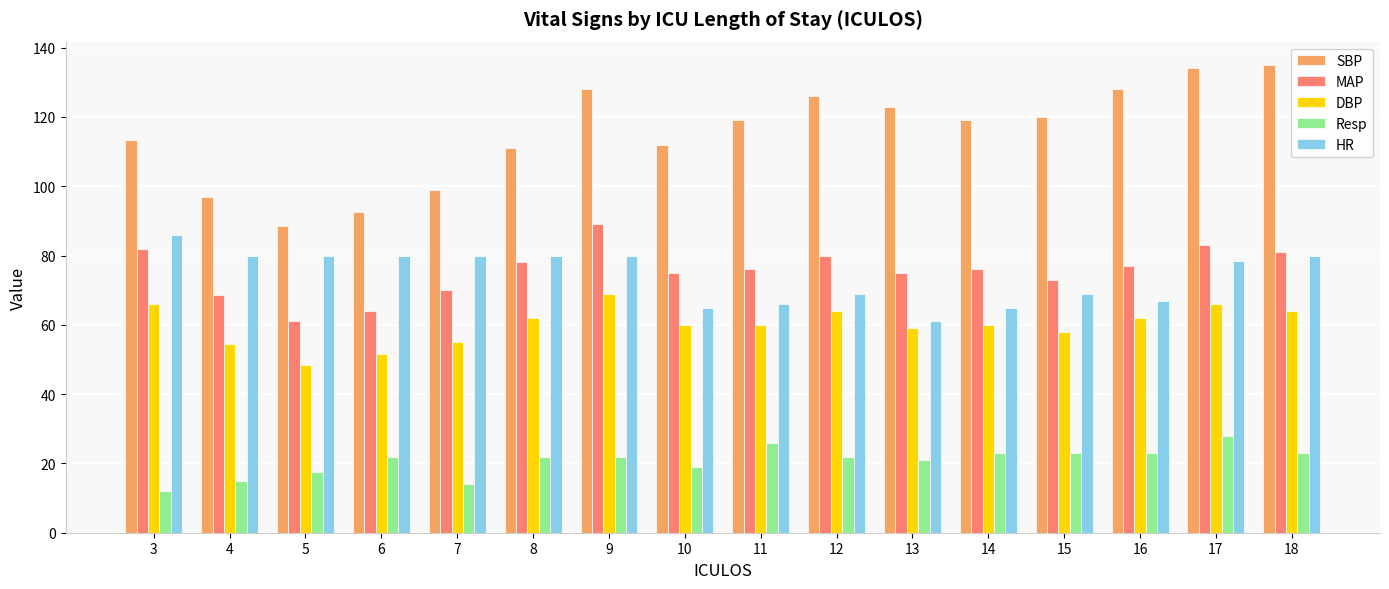

What is the maximum value shown in the chart?

135.0